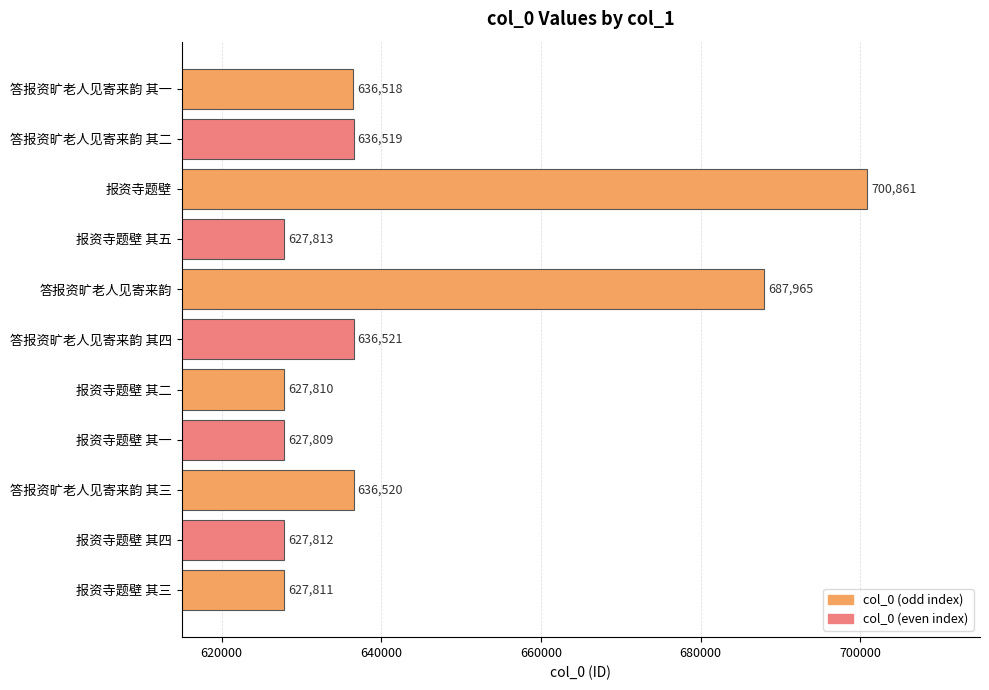

Rank the categories by value from lowest to highest.

报资寺题壁 其一, 报资寺题壁 其二, 报资寺题壁 其三, 报资寺题壁 其四, 报资寺题壁 其五, 答报资旷老人见寄来韵 其一, 答报资旷老人见寄来韵 其二, 答报资旷老人见寄来韵 其三, 答报资旷老人见寄来韵 其四, 答报资旷老人见寄来韵, 报资寺题壁